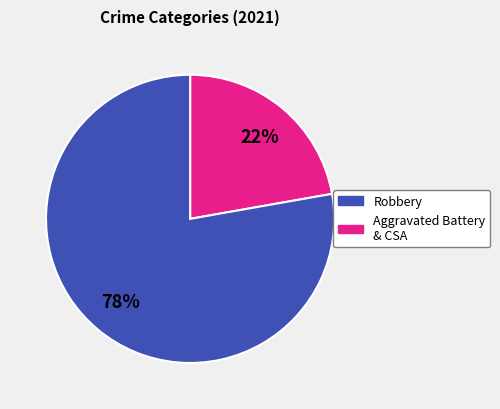

Does any single category account for the majority?

Yes